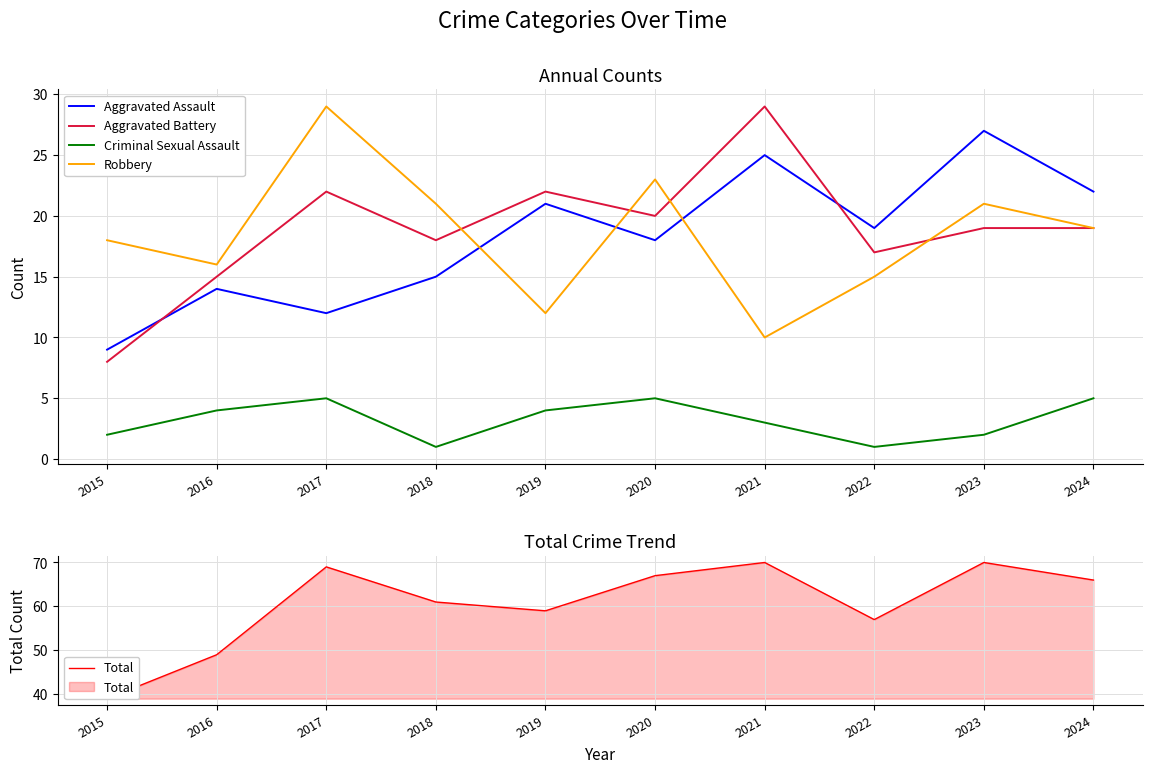

What is the value of the Robbery point at the 1st from the left?

18